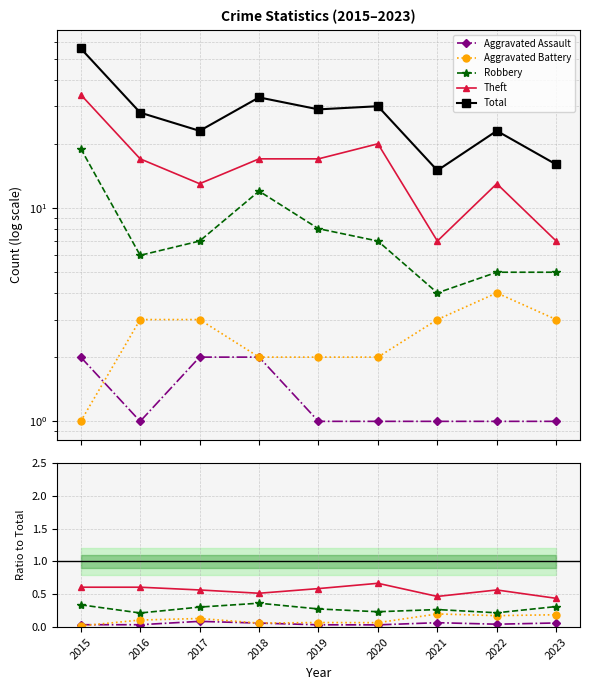

What is the sum of the Total values at 2020 and 2023?

46.0